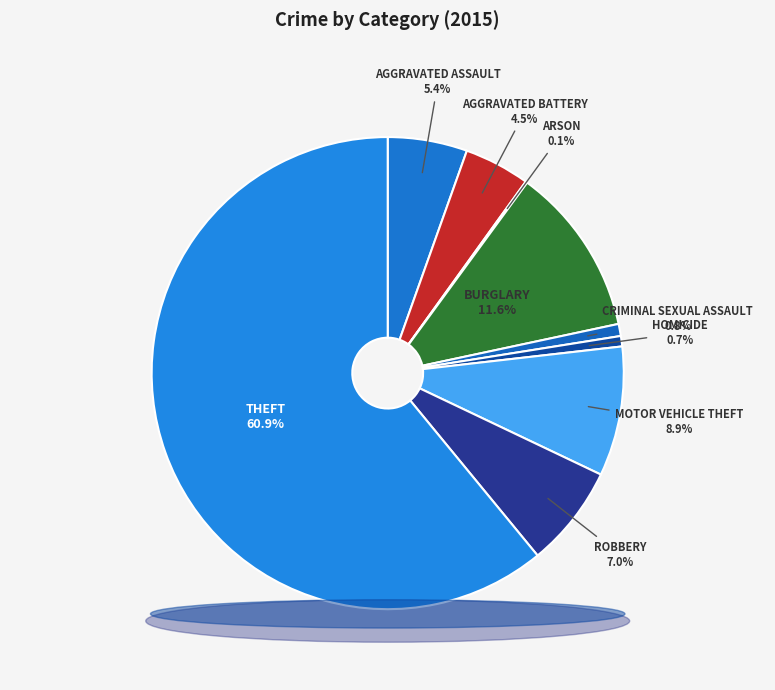

Which category has the biggest portion of the pie?

Theft